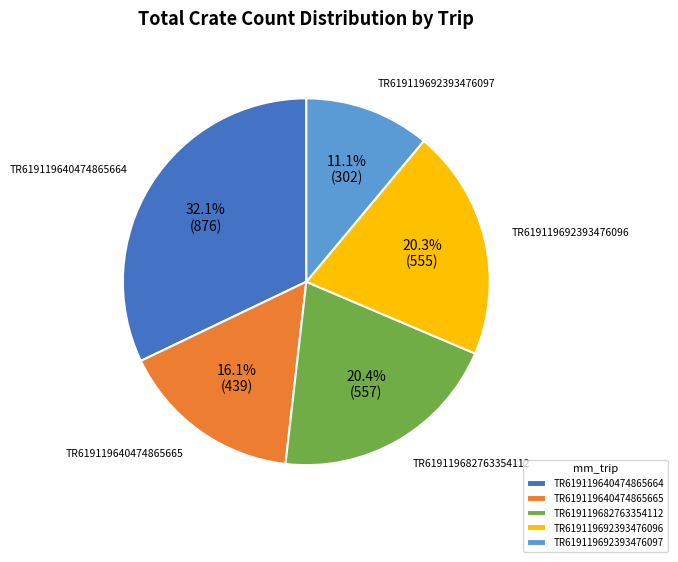

Is it true that TR619119692393476097 is 19% of the pie?

False